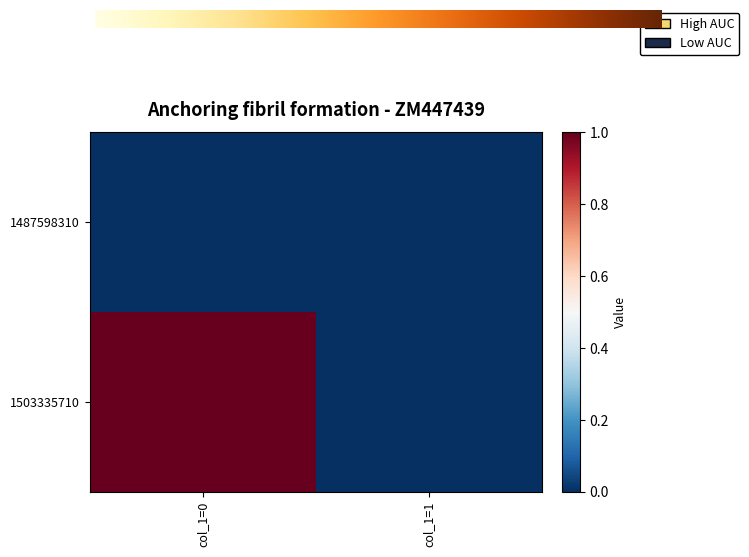

At col_1=0, list the series in order from smallest to largest.

1487598310, 1503335710